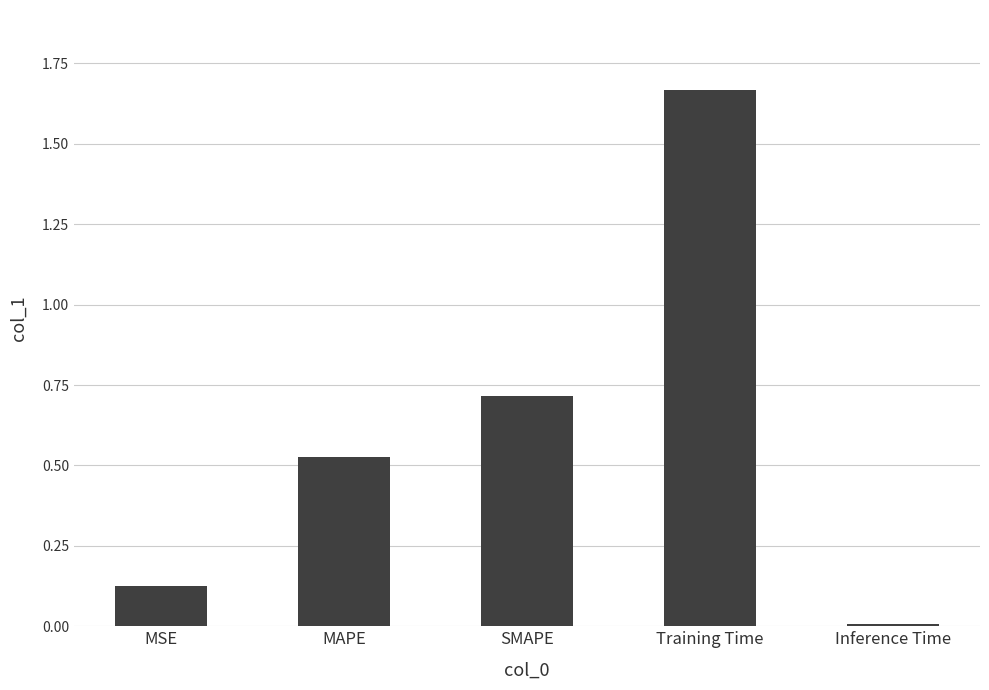

Which category has the highest value across all series?

Training Time